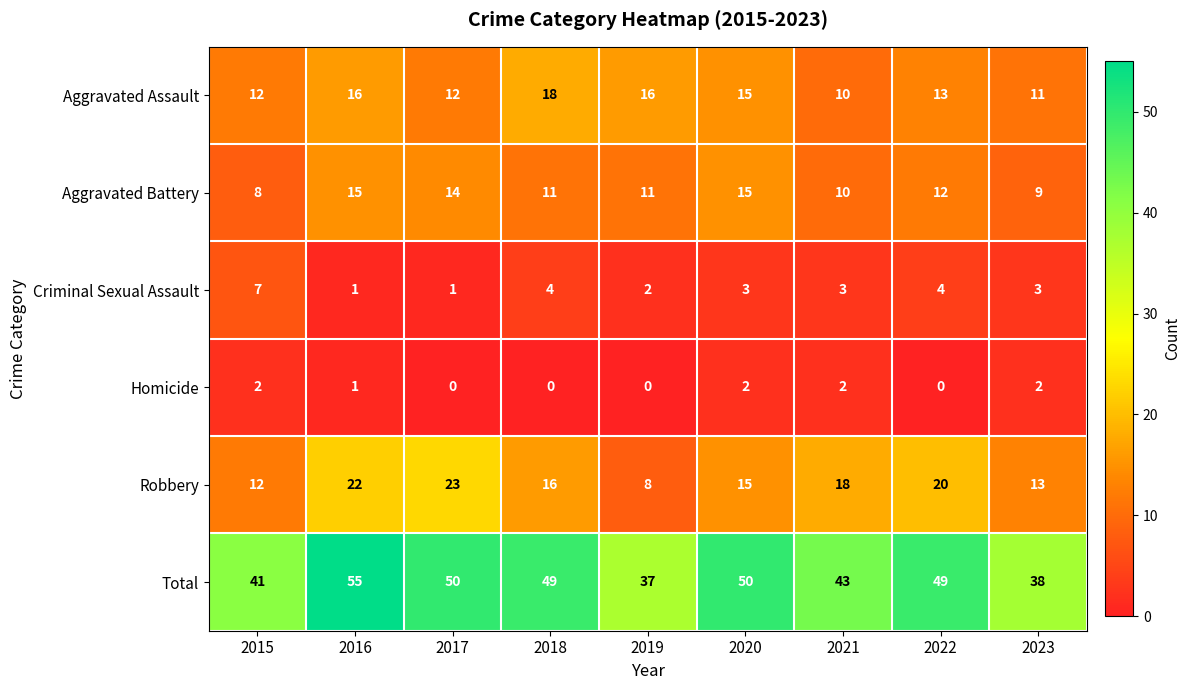

How many data points in Criminal Sexual Assault are less than 3?

3